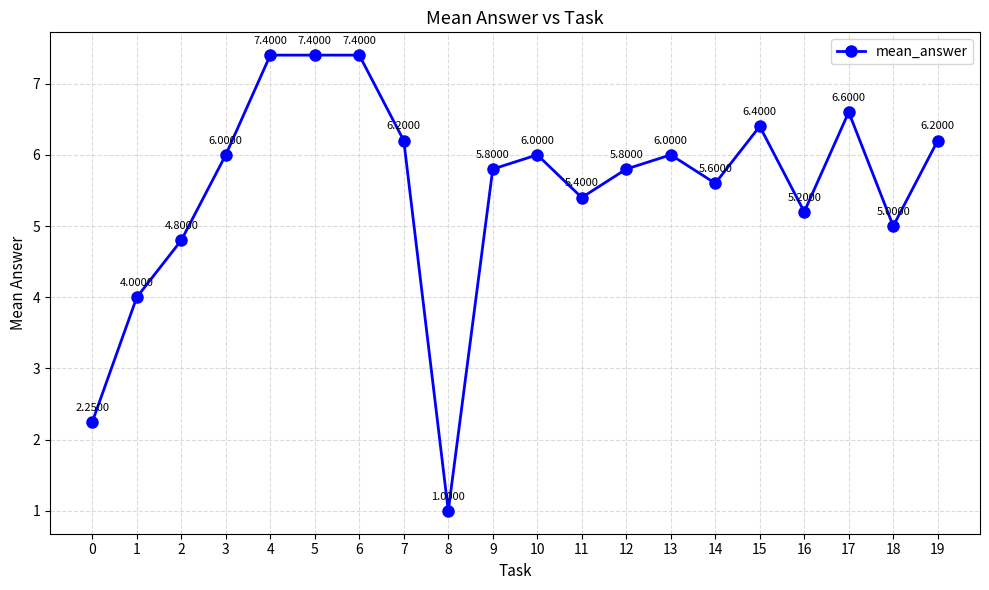

Where is the first local minimum?

8